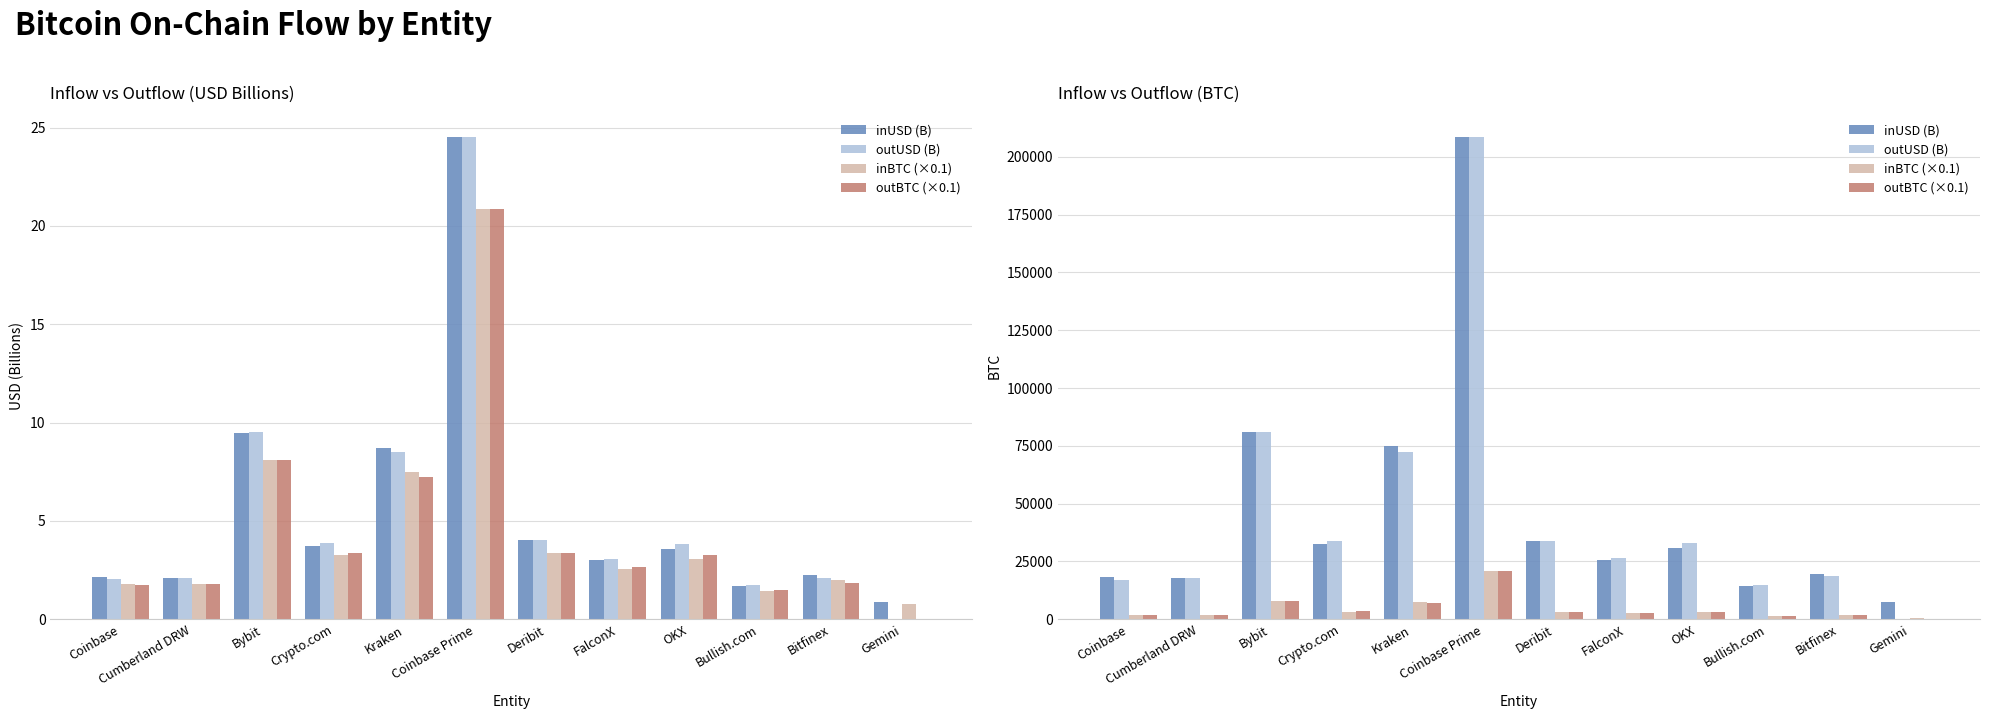

Where does the inBTC (×0.1) series first go above 3071?

Bybit